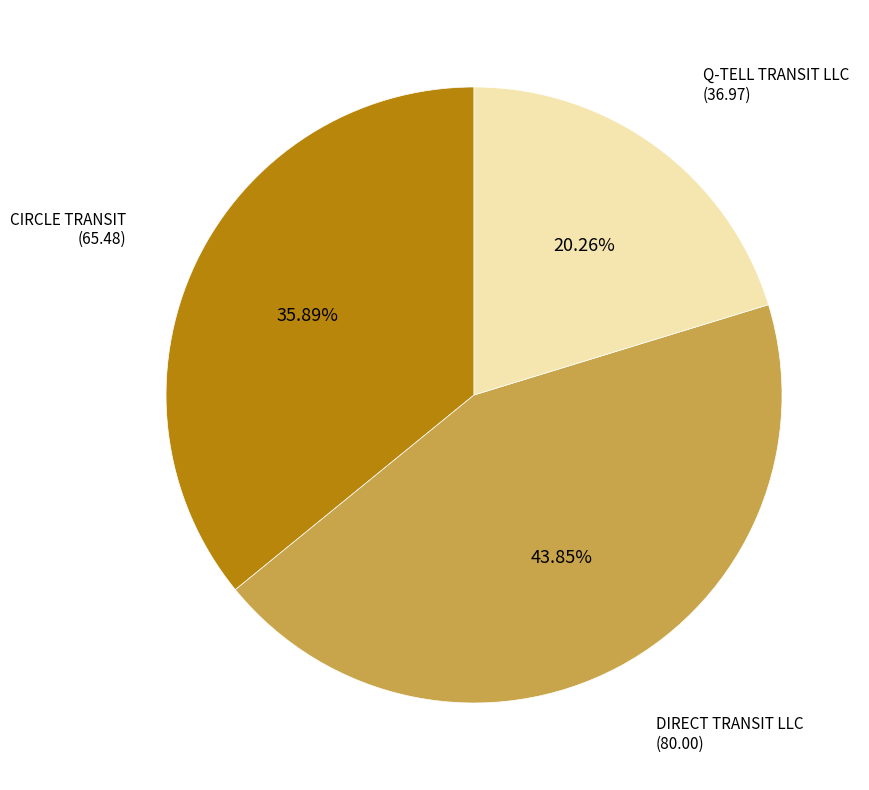

Rank the categories by value from lowest to highest.

Q-TELL TRANSIT LLC, CIRCLE TRANSIT, DIRECT TRANSIT LLC